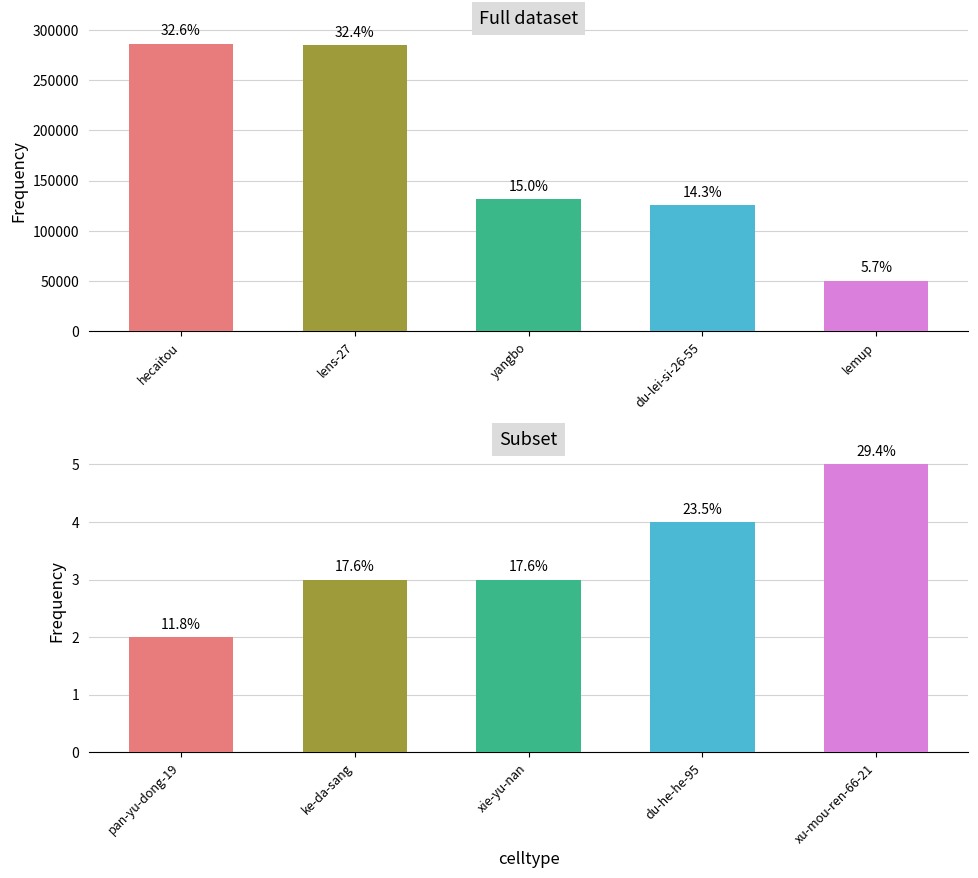

What is the value of the 3rd bar from the left?

3